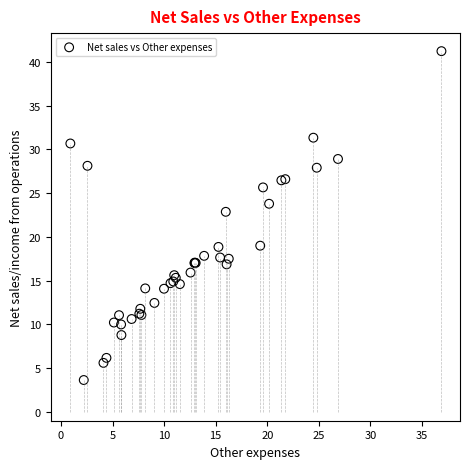

What Y value in the scatter plot is closest to 22?

22.9